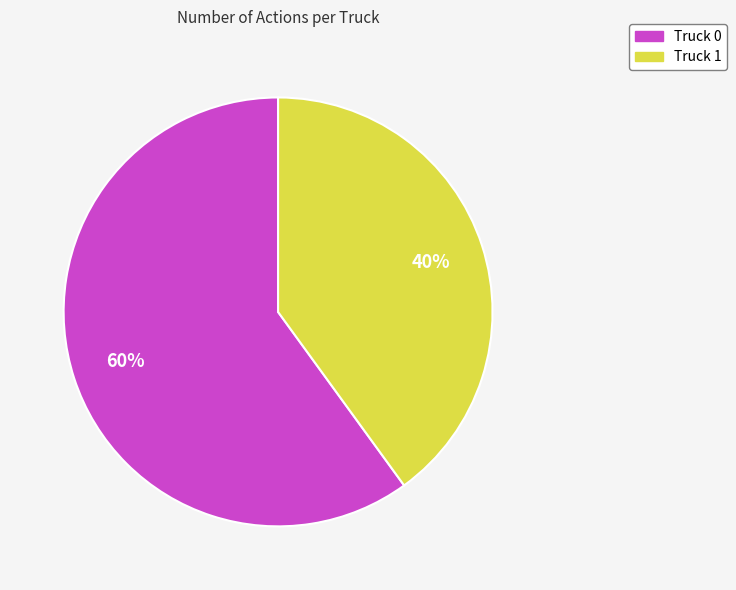

Is it true that Truck 0 is 71% of the pie?

False